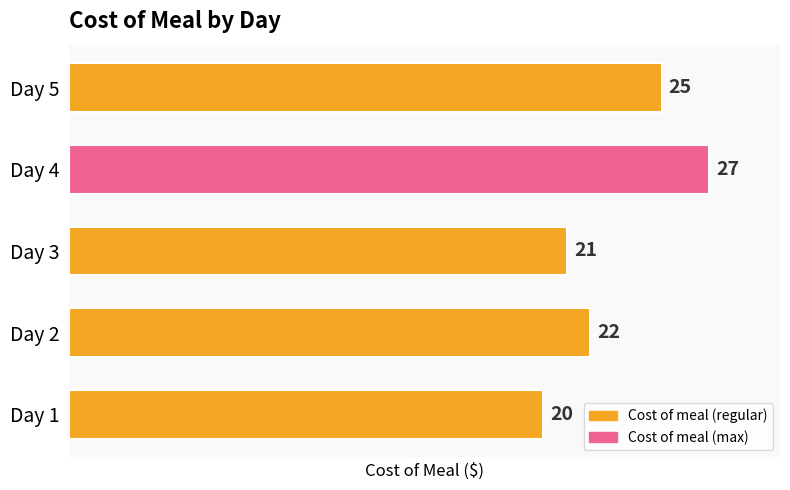

The chart shows a value of 9 at Day 2. True or false?

False